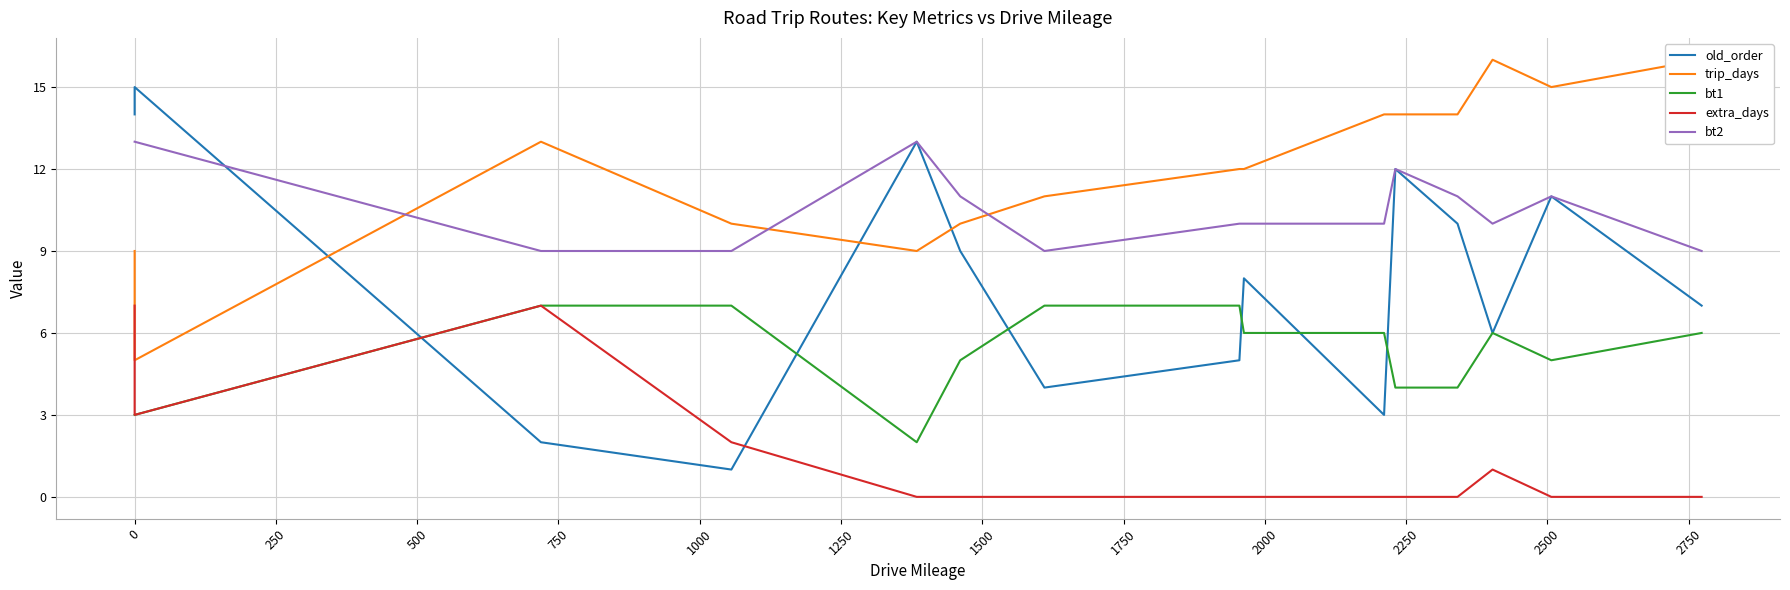

Does the chart display data point markers on the line(s)?

No